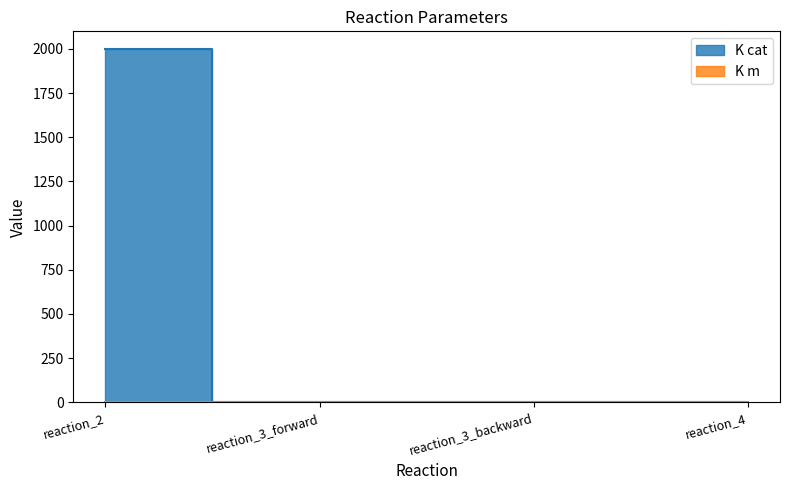

What is the greatest value displayed?

2000.0